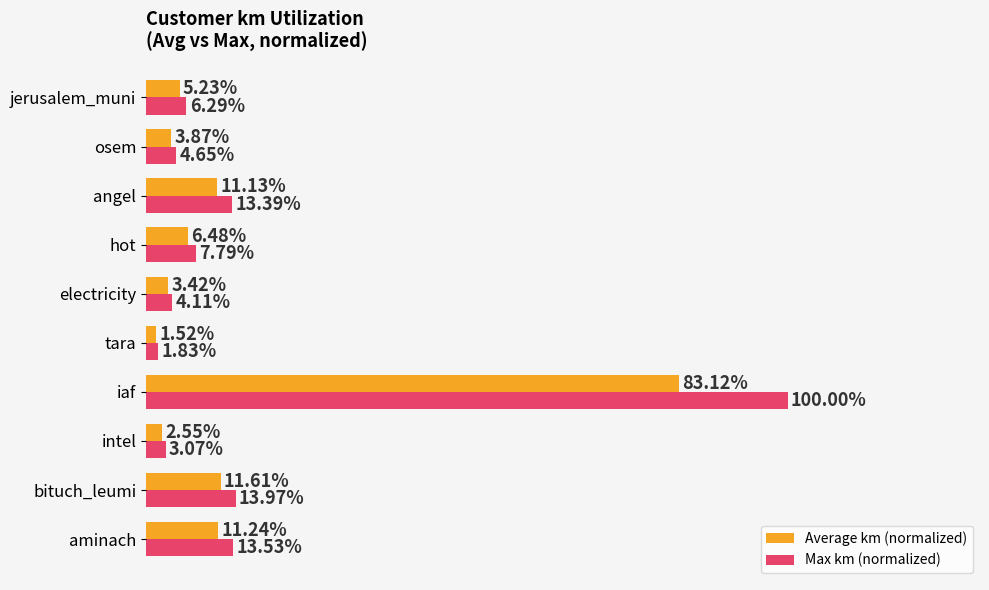

Which series has the largest range (max minus min)?

Max km (normalized)